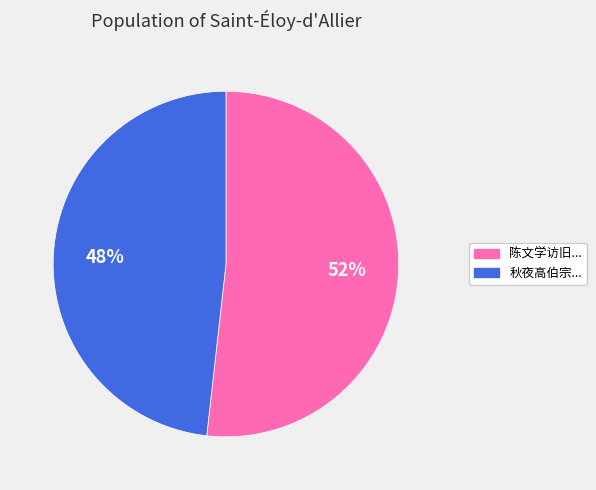

To the nearest percent, what is the difference between the largest and smallest slice percentages?

4%